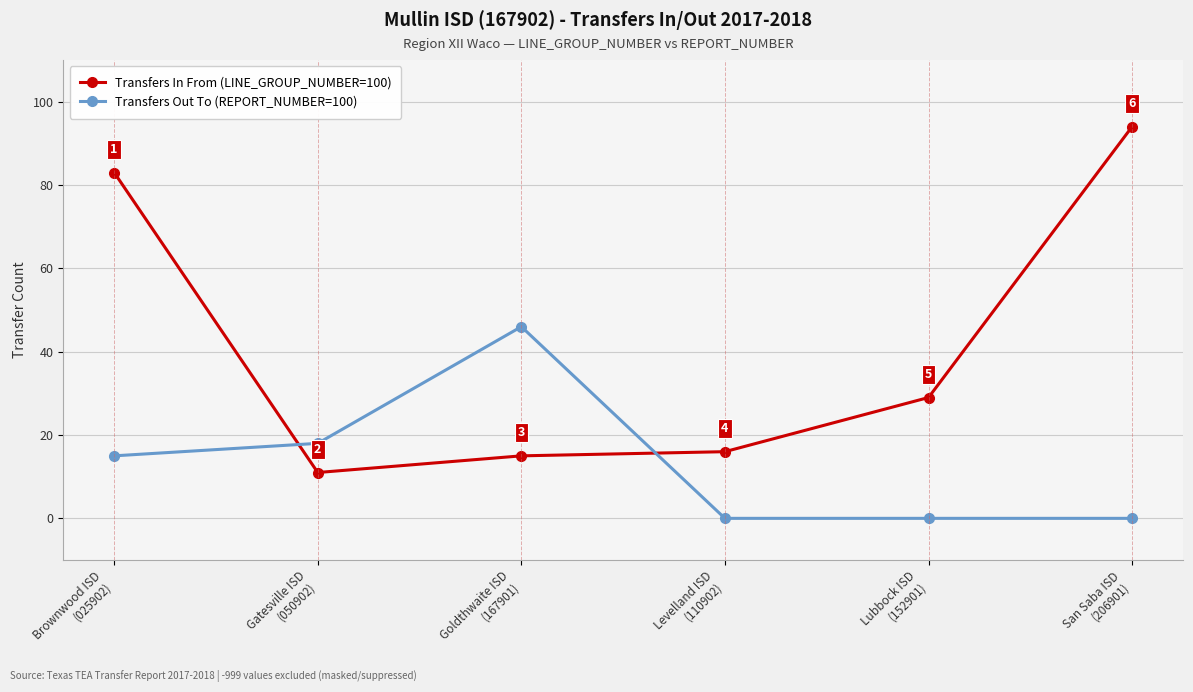

Rank the series at Gatesville ISD
(050902) from highest to lowest value.

Transfers Out To (REPORT_NUMBER=100), Transfers In From (LINE_GROUP_NUMBER=100)